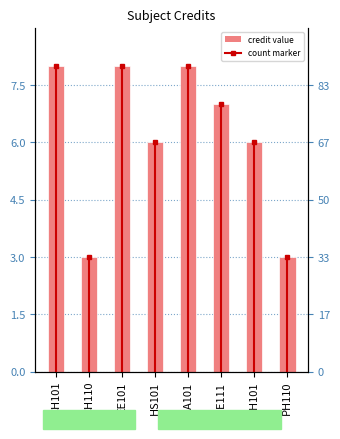

What is the change in value from CH101 to CH110?

-5